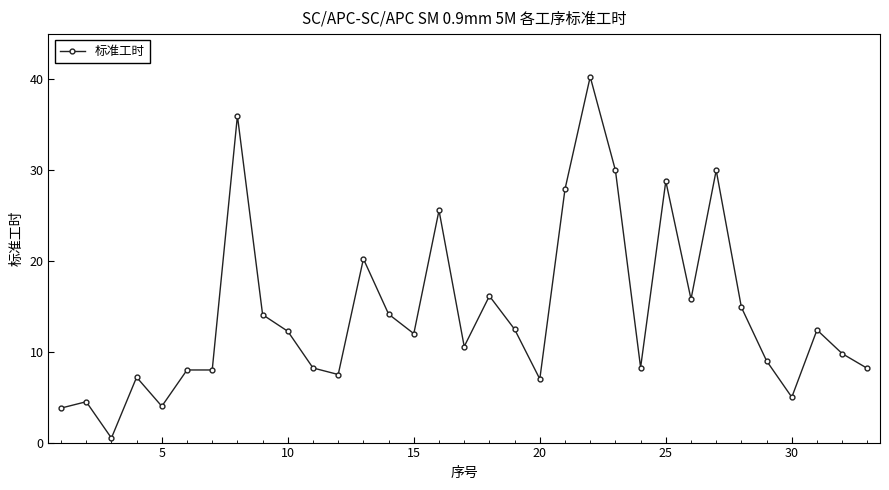

True or false: the data has more than 1 interior local peaks.

True